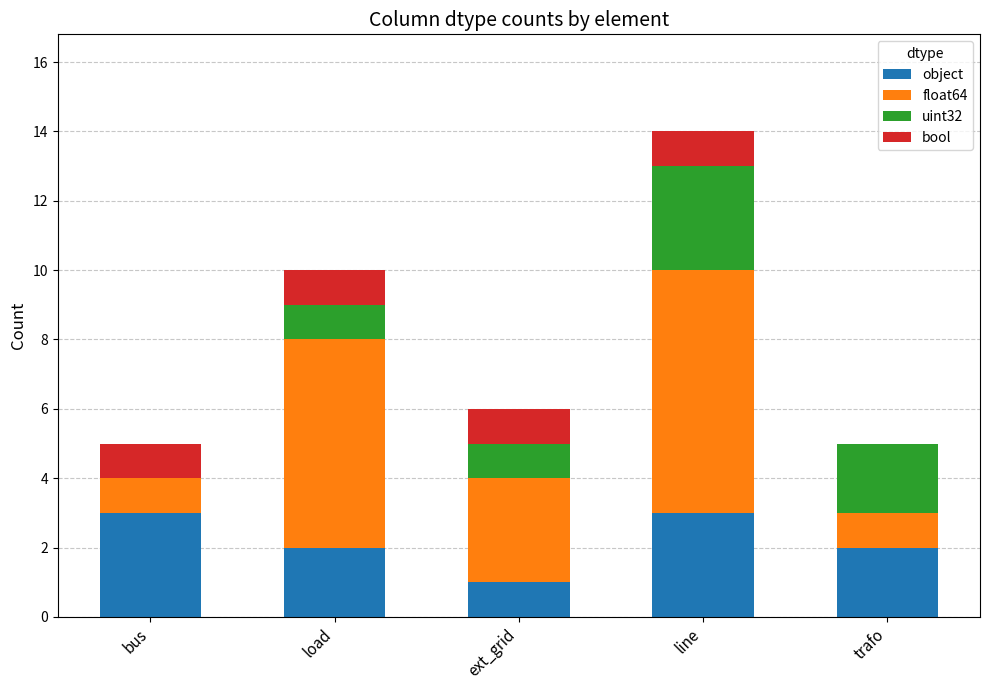

At which category is the sum across all series the highest?

line